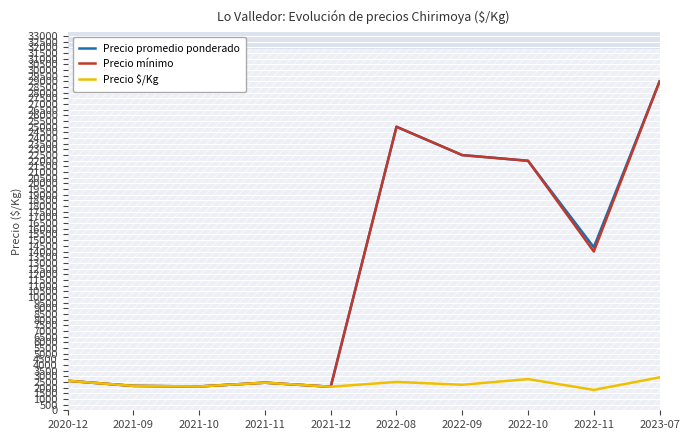

What is the difference between the second highest and minimum values in the Precio promedio ponderado series?

22925.0